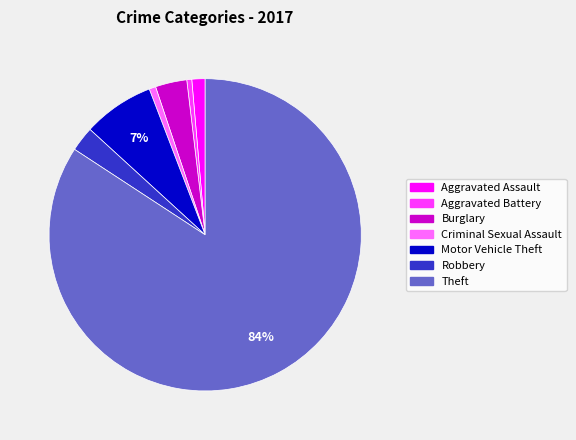

Between Motor Vehicle Theft and Burglary, which is larger?

Motor Vehicle Theft